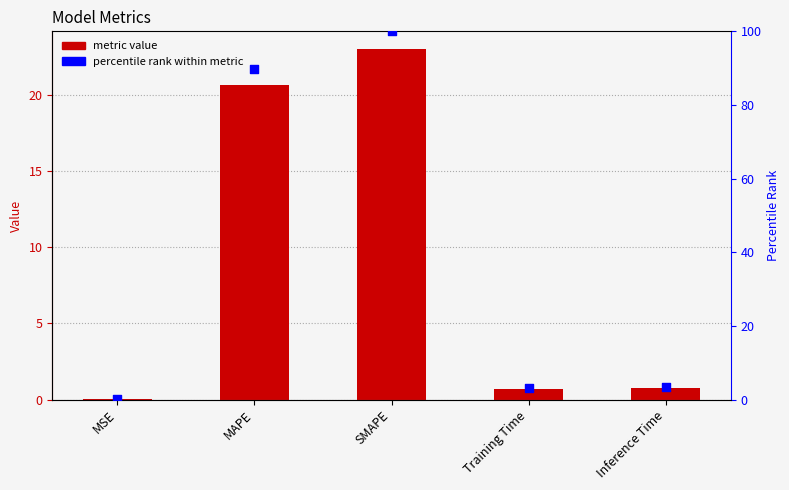

At which category is the sum across all series the highest?

SMAPE